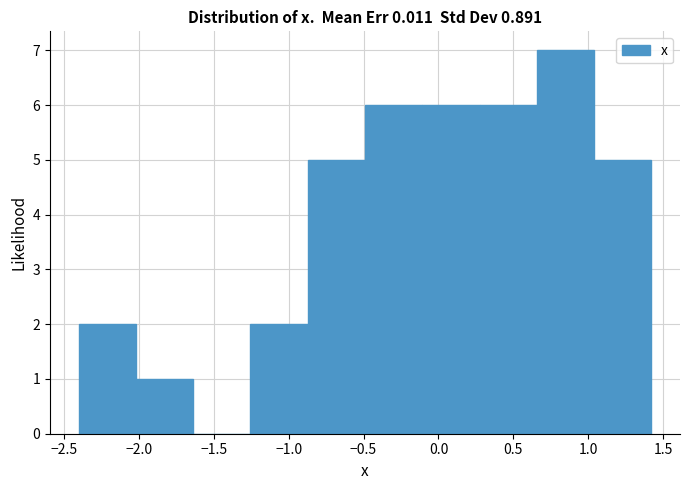

What is the height of the bar covering -2.40 to -2.00 on the x-axis? Neither the bar edges nor the heights are printed on the chart, so give them approximately, as read against the axes.

2